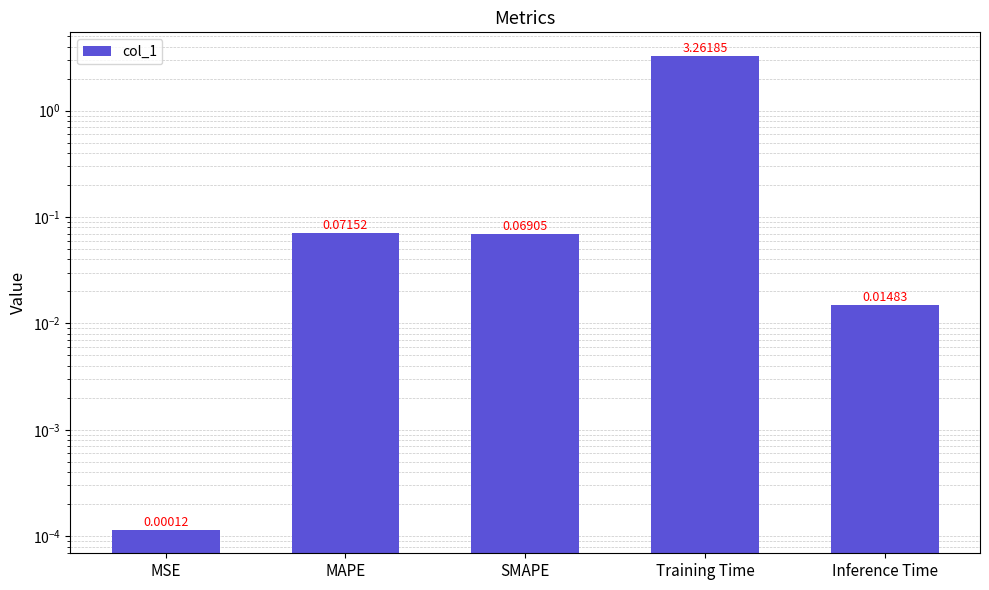

What is the change in value from Training Time to Inference Time?

-3.2